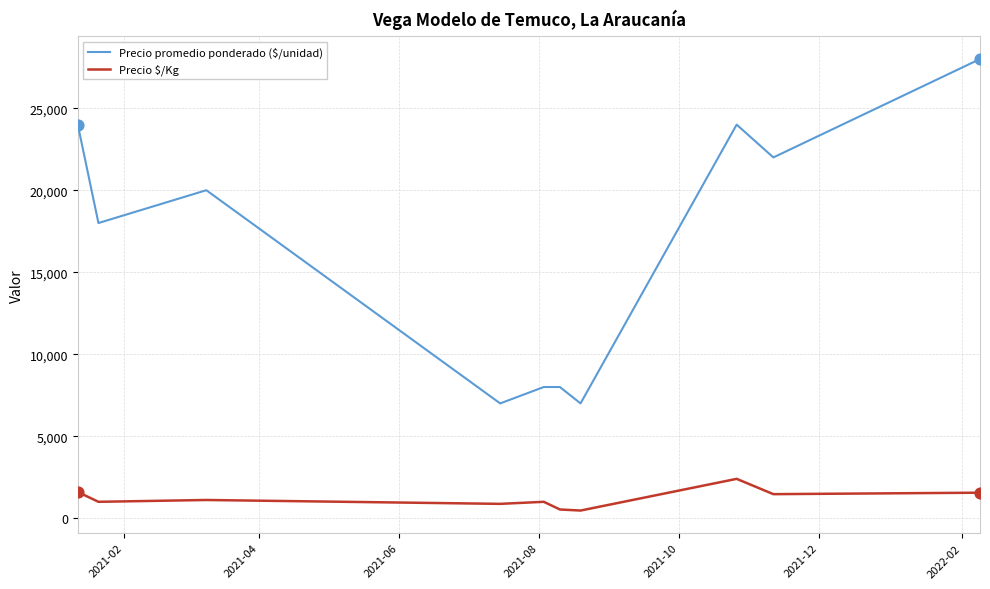

What is the maximum value for Precio promedio ponderado ($/unidad)?

28000